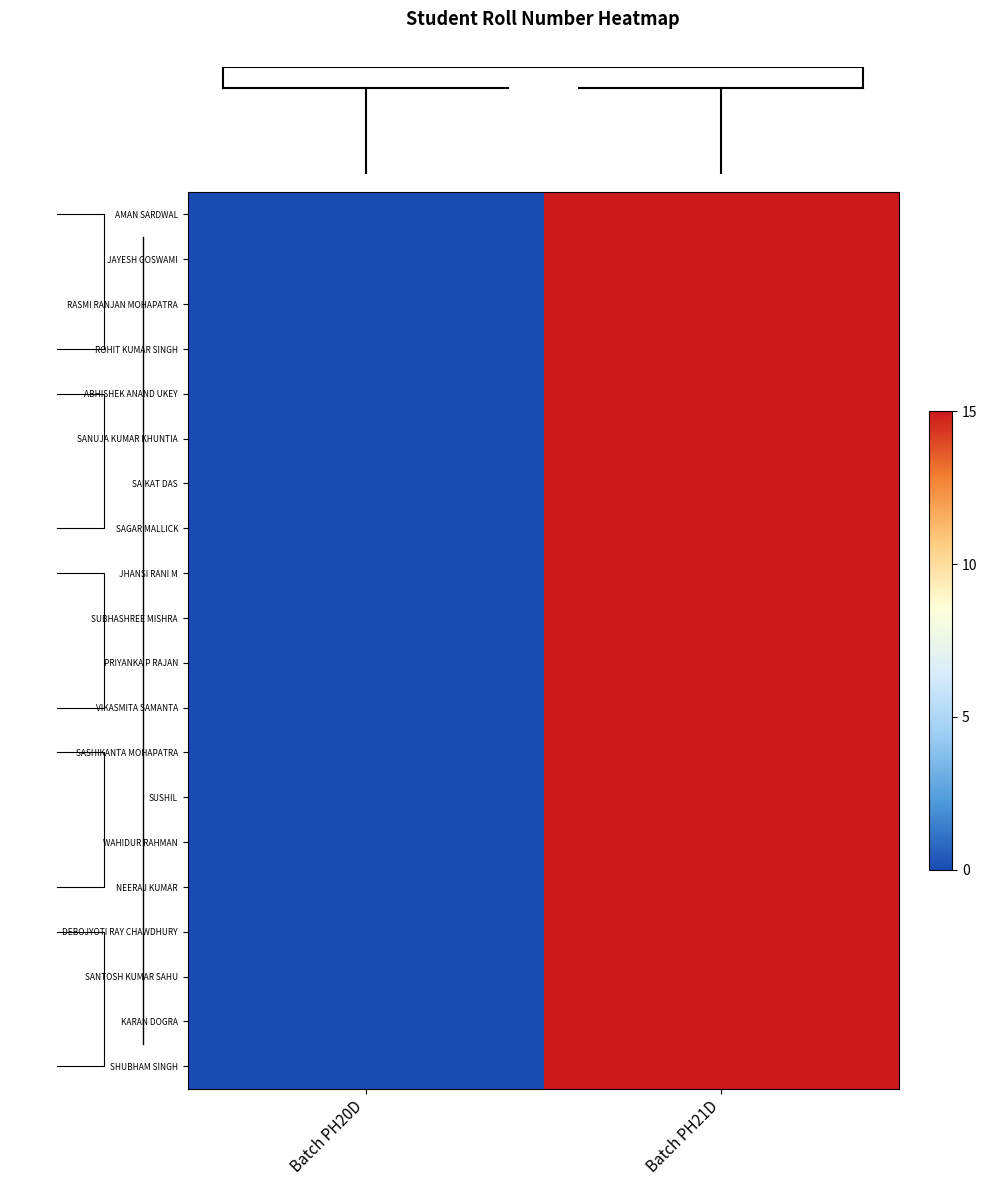

Reading left to right, transcribe all the data shown in this chart.

row_0: 0	15
row_1: 0	15
row_2: 0	15
row_3: 0	15
row_4: 0	15
row_5: 0	15
row_6: 0	15
row_7: 0	15
row_8: 0	15
row_9: 0	15
row_10: 0	15
row_11: 0	15
row_12: 0	15
row_13: 0	15
row_14: 0	15
row_15: 0	15
row_16: 0	15
row_17: 0	15
row_18: 0	15
row_19: 0	15